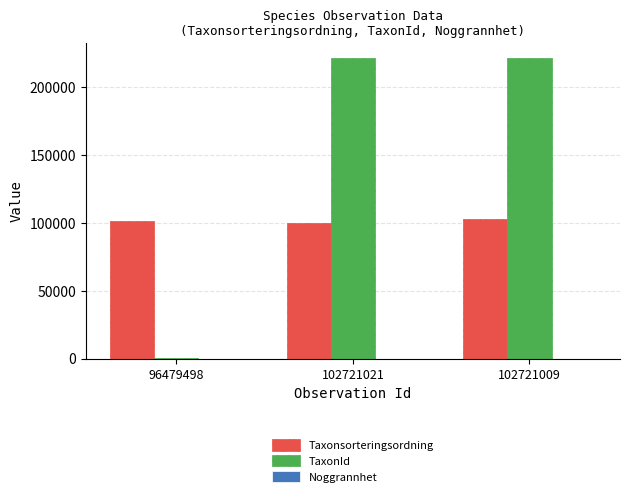

How many groups of bars are there?

3